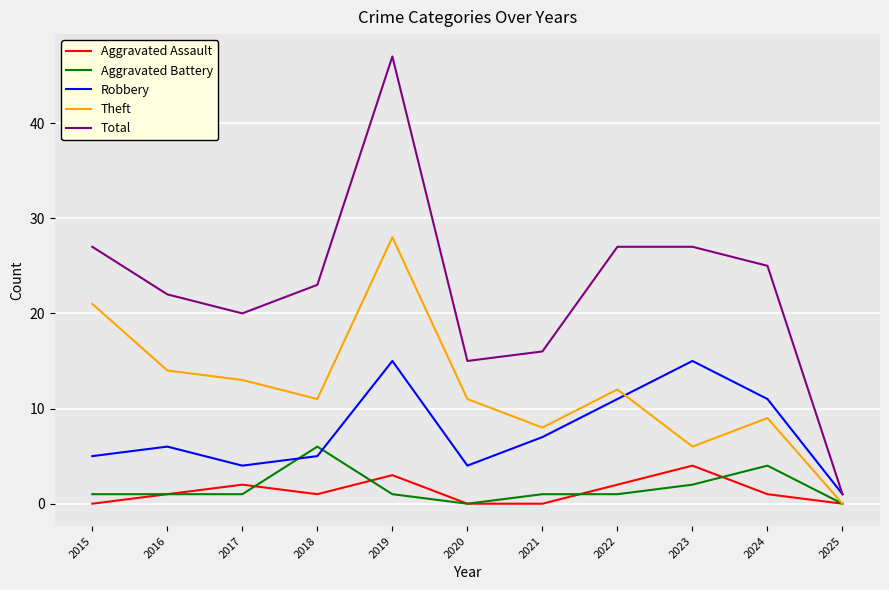

Reading left to right, list all the values displayed in this chart.

Aggravated Assault: 0	1	2	1	3	0	0	2	4	1	0
Aggravated Battery: 1	1	1	6	1	0	1	1	2	4	0
Robbery: 5	6	4	5	15	4	7	11	15	11	1
Theft: 21	14	13	11	28	11	8	12	6	9	0
Total: 27	22	20	23	47	15	16	27	27	25	1